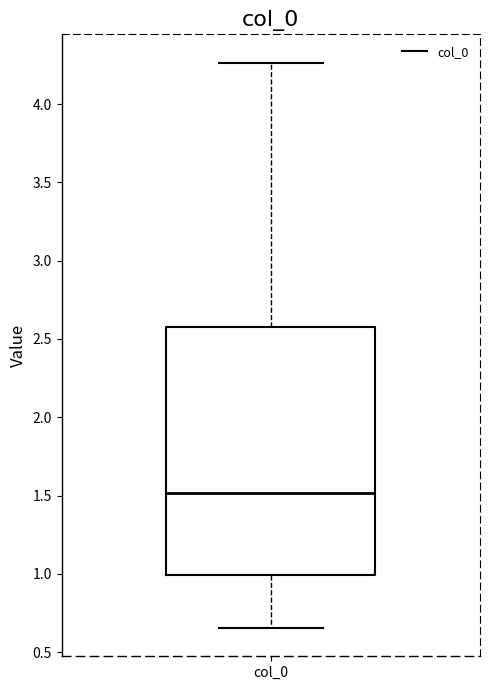

Transcribe this box plot: give where the median line is, the range the box spans, and where the two whiskers end, as read against the y-axis. The values are not printed on the chart, so give them approximately, as read against the axis.

median 1.50, box 1.00 to 2.55, whiskers 0.65 to 4.25